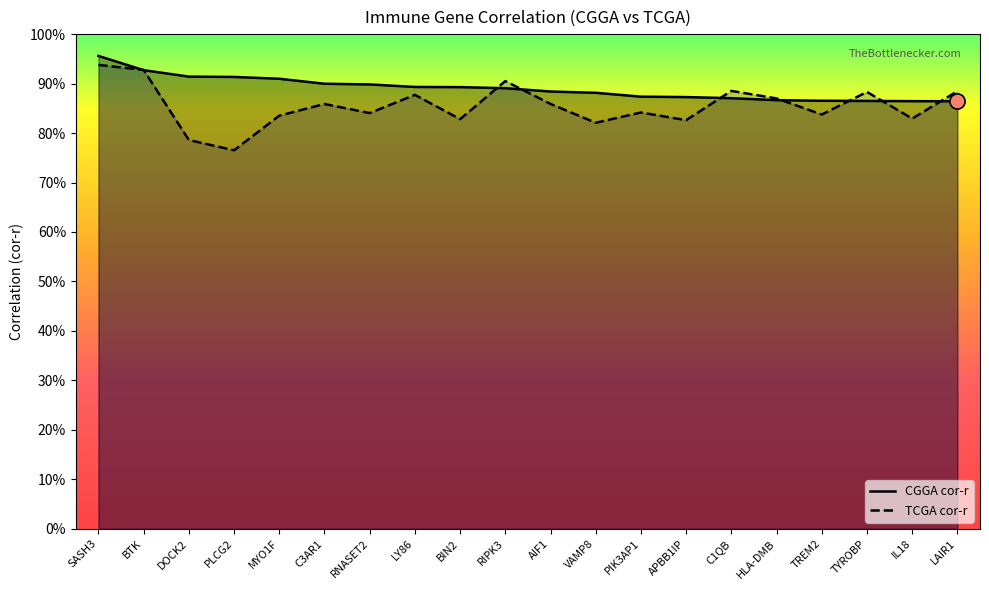

Is the value of TCGA cor-r at MYO1F greater than the value of CGGA cor-r at MYO1F?

No